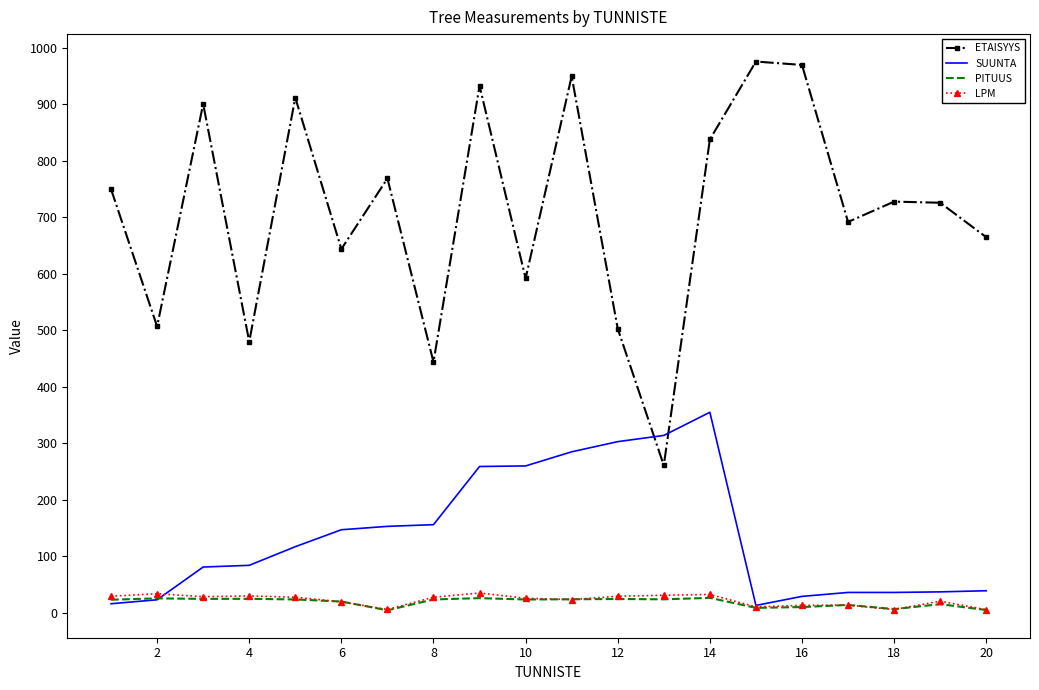

Which series has the largest range (max minus min)?

ETAISYYS